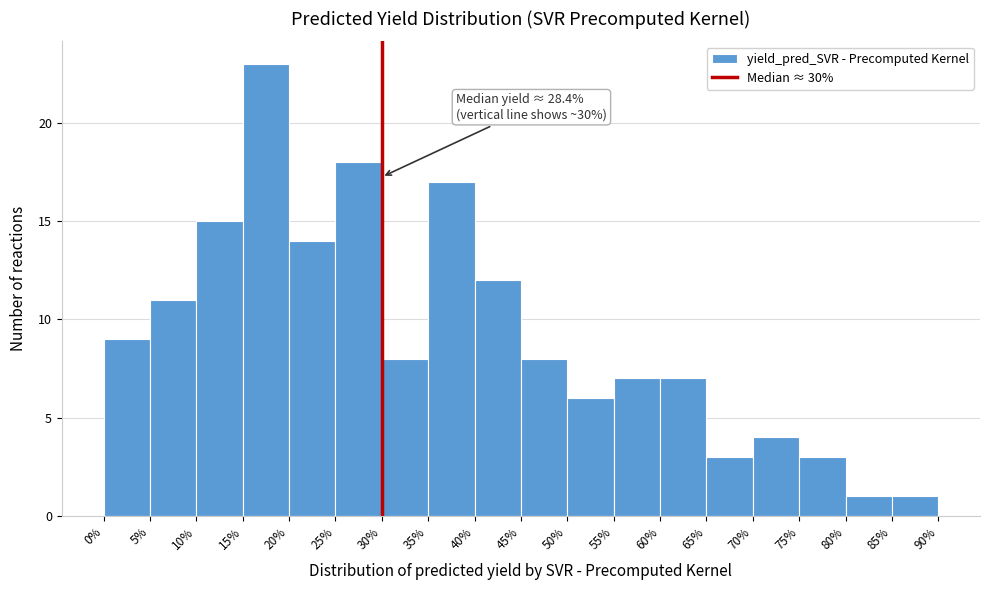

Which range on the x-axis has the tallest bar?

15% to 20%